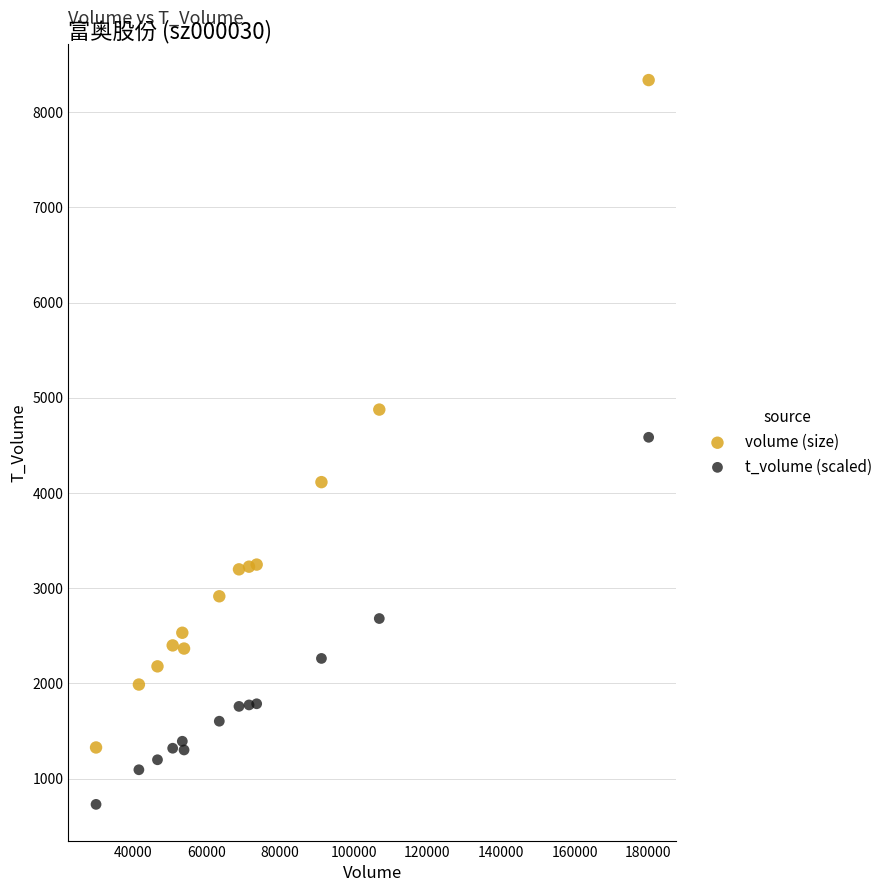

Across all data points, what is the range of Y values (max minus min)?

7607.6